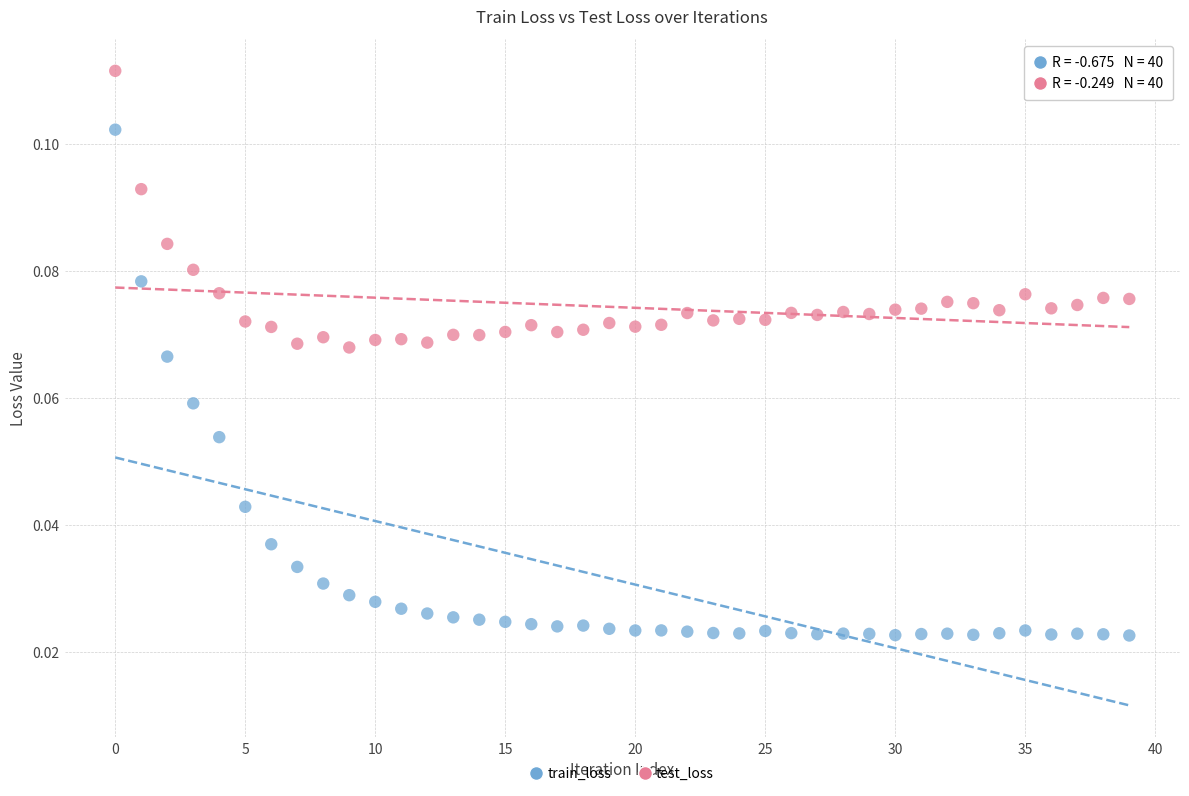

What are all the series names shown in the legend?

train_loss, test_loss